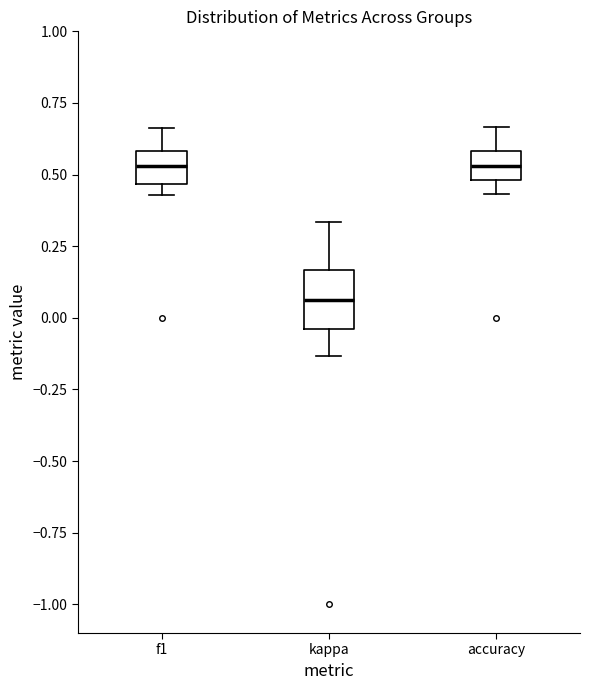

Reading left to right, transcribe this box plot: for each box, give where its median line is, the range the box spans, and where its two whiskers end, as read against the y-axis. The values are not printed on the chart, so give them approximately, as read against the axis.

f1: median 0.55, box 0.45 to 0.60, whiskers 0.45 (just below the box's lower edge) to 0.65
kappa: median 0.05, box -0.05 to 0.15, whiskers -0.15 to 0.35
accuracy: median 0.55, box 0.50 to 0.60, whiskers 0.45 to 0.65